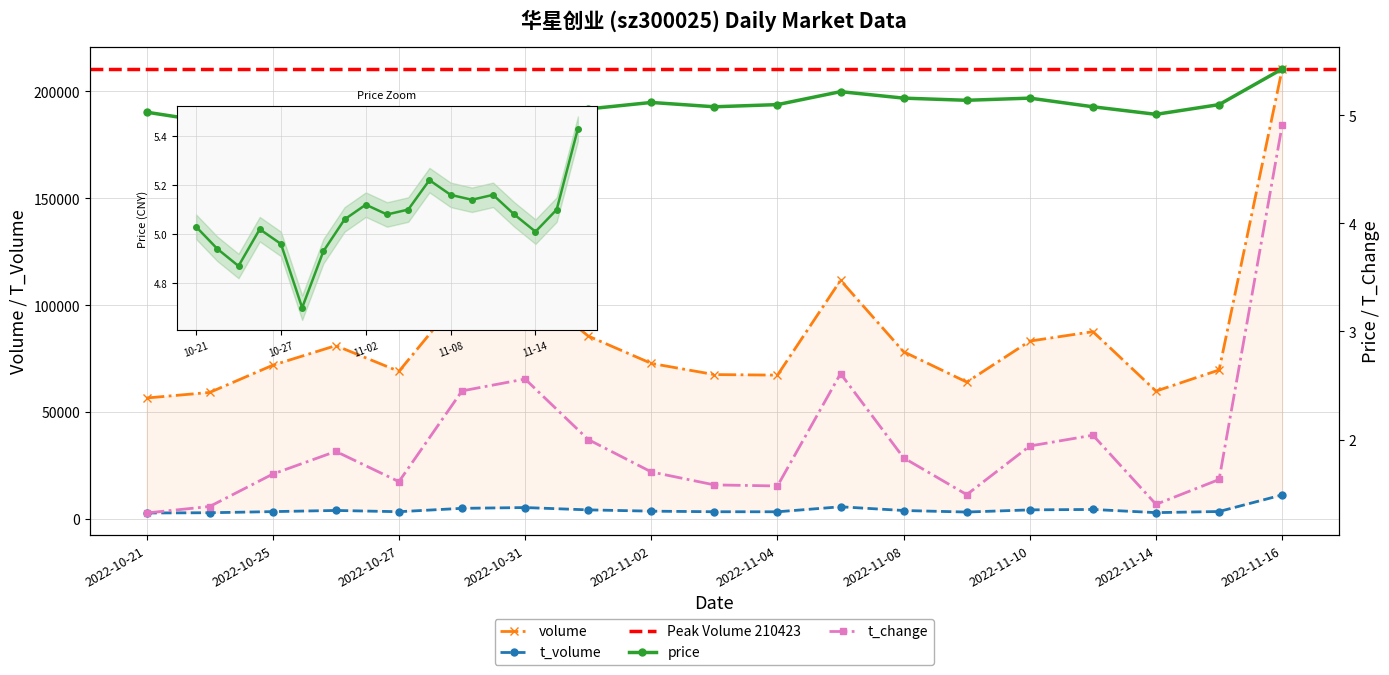

What position from the left is 2022-10-21?

1